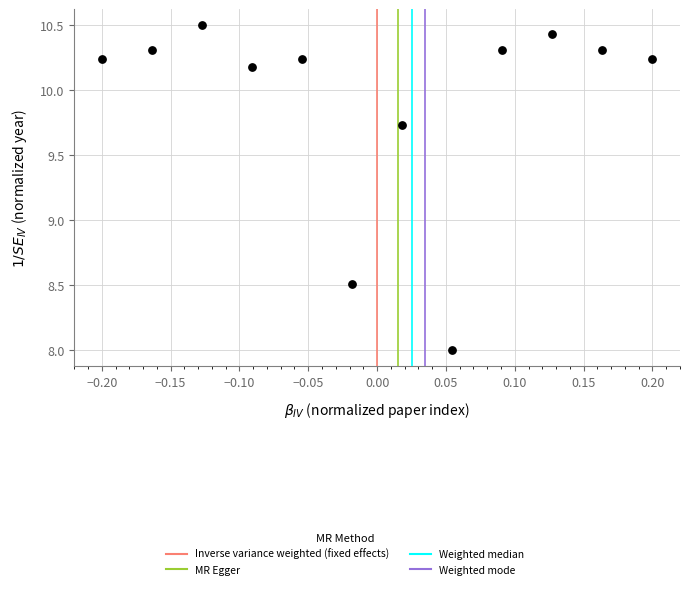

What is the average Y value?

9.9